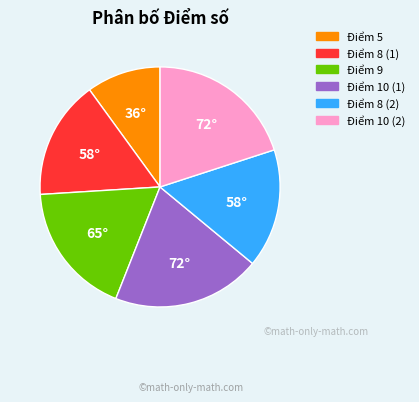

How many slices are in this pie chart?

6